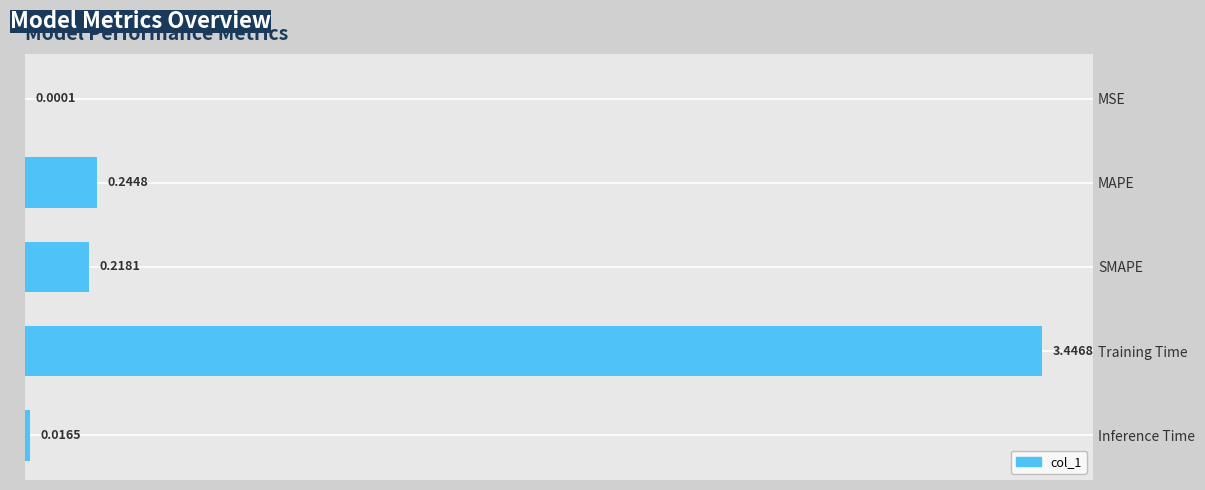

Which label corresponds to the largest value in the chart?

Training Time